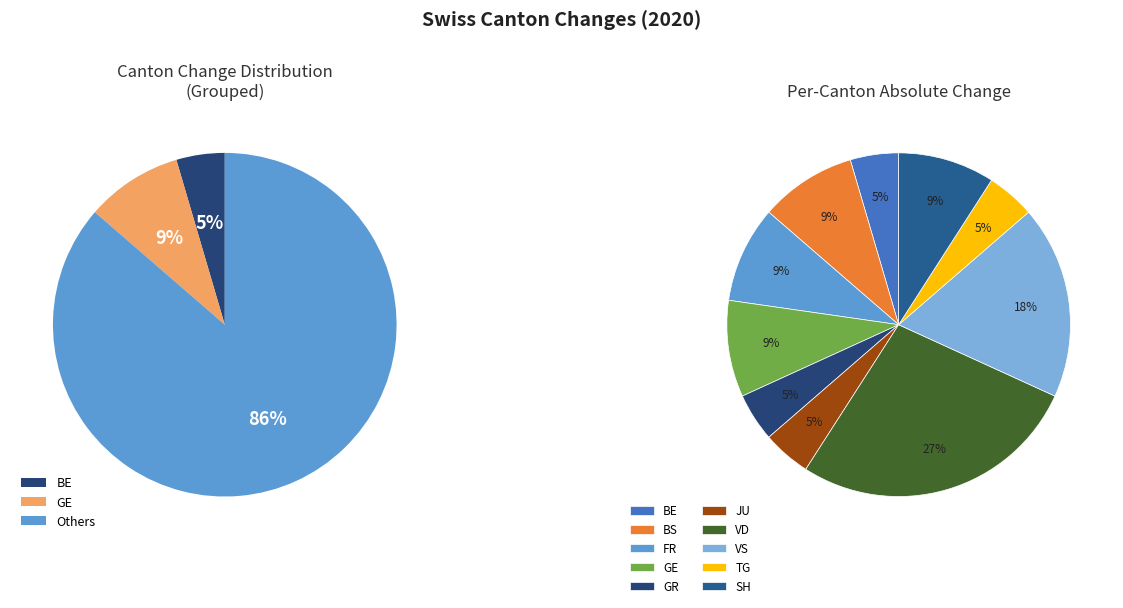

Which category has the smallest portion of the pie?

BE